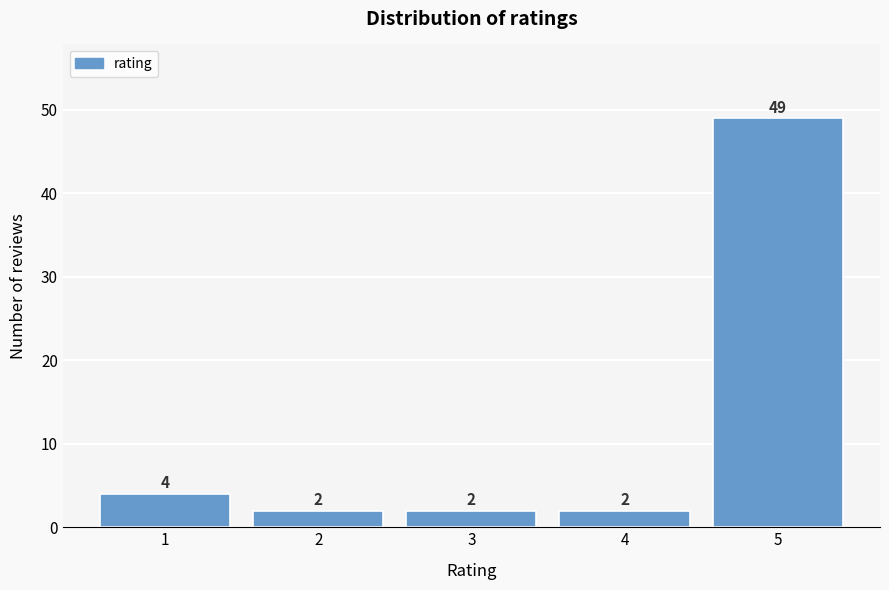

Reading right to left, what are all the values shown in this chart?

5=49	4=2	3=2	2=2	1=4